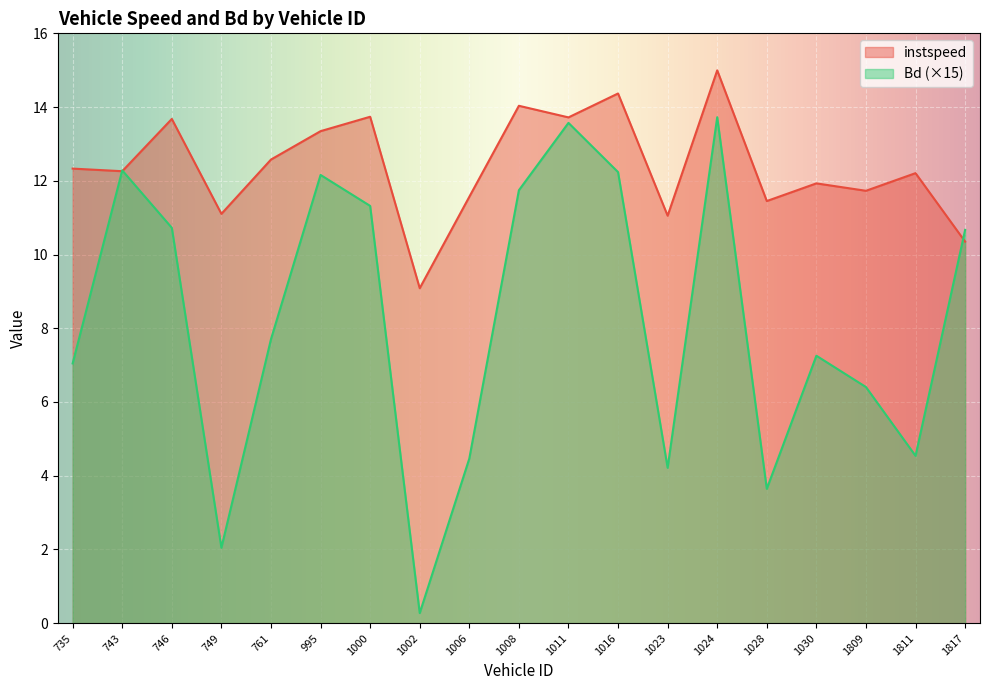

How many lines are shown in the chart?

2